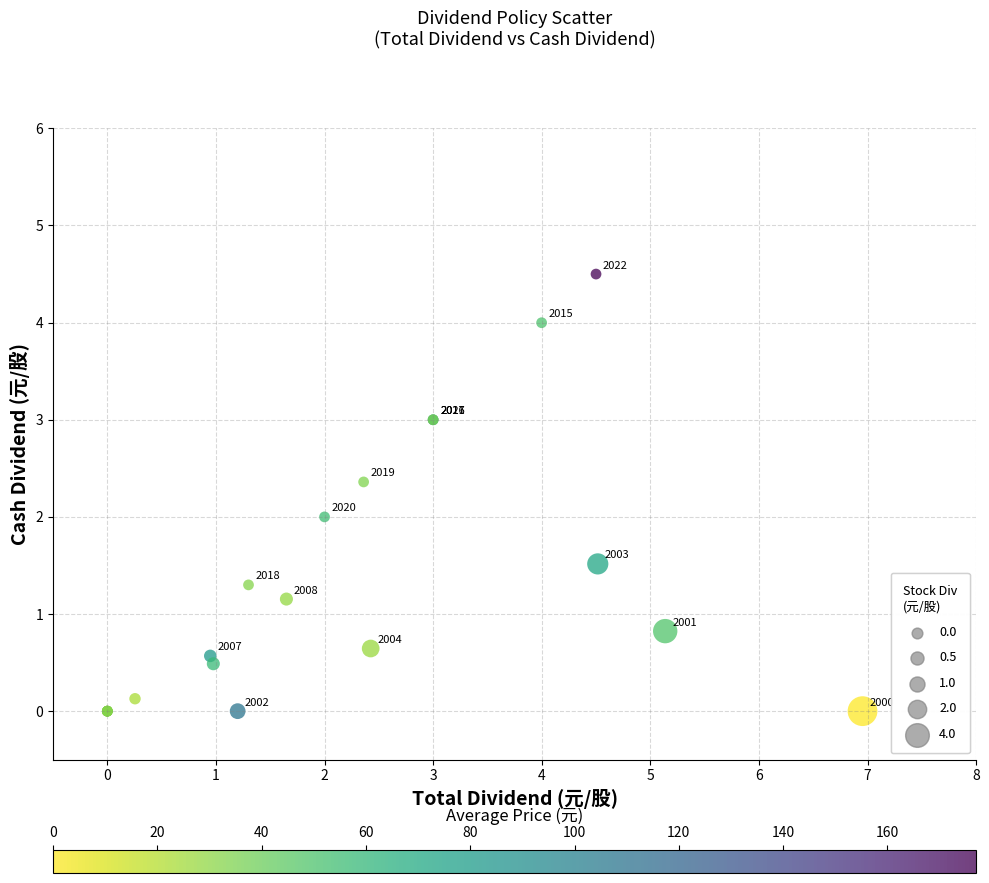

What Y value in the scatter plot is closest to 2?

2.0